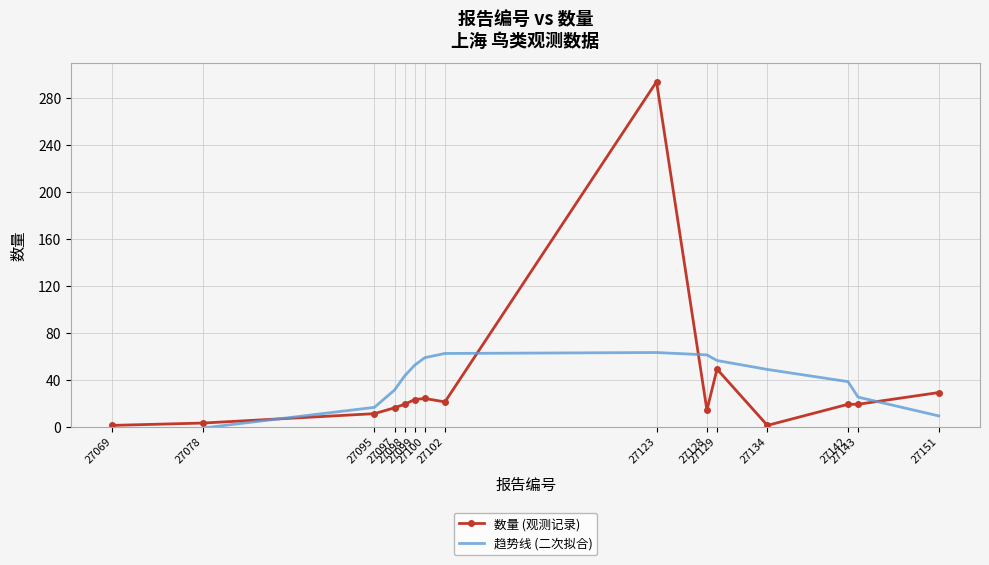

In 数量 (观测记录), how many points are higher than both neighbors (excluding endpoints)?

3